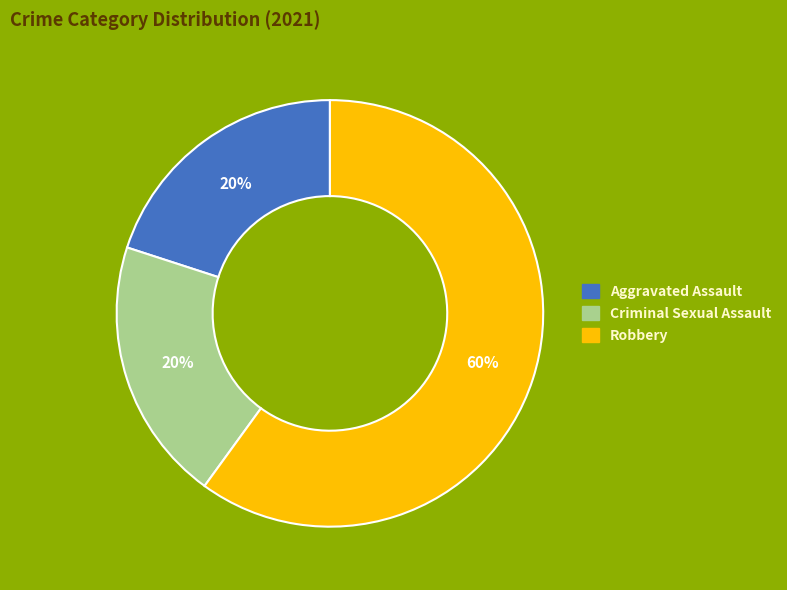

To the nearest percent, what is the difference between the largest and smallest slice percentages?

40%